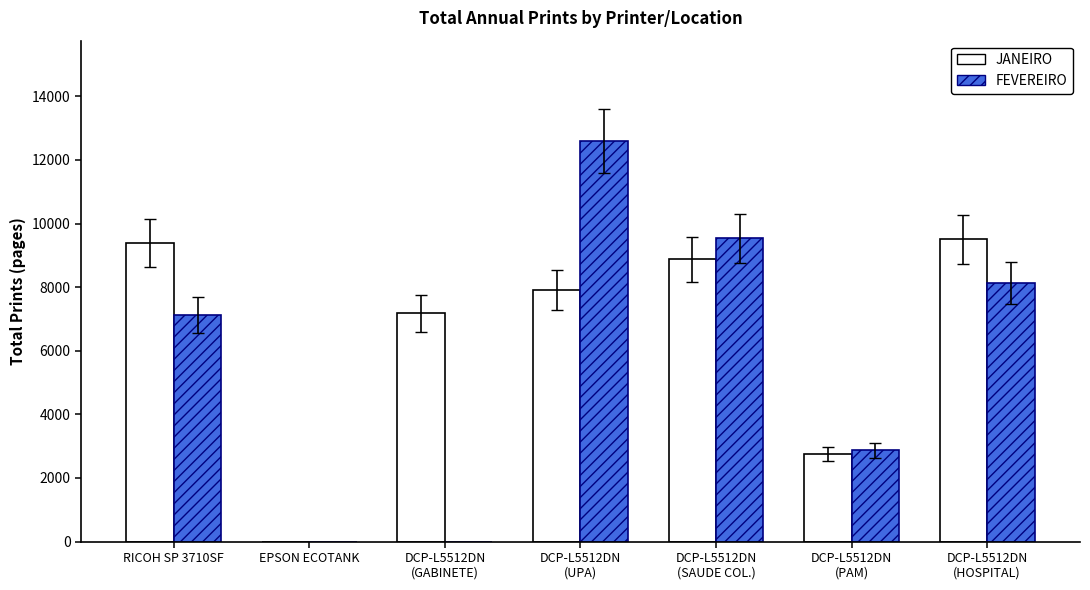

Where is FEVEREIRO nearest to the value 6301?

RICOH SP 3710SF